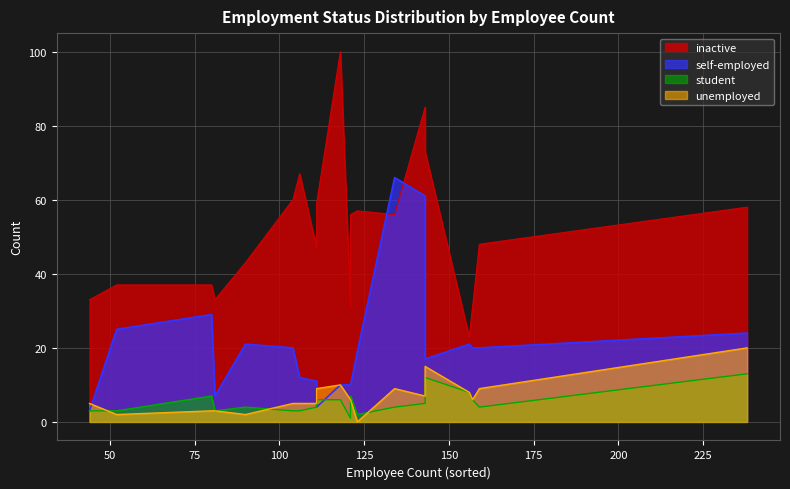

What is the sum of the self-employed values at 10 and 16?

23